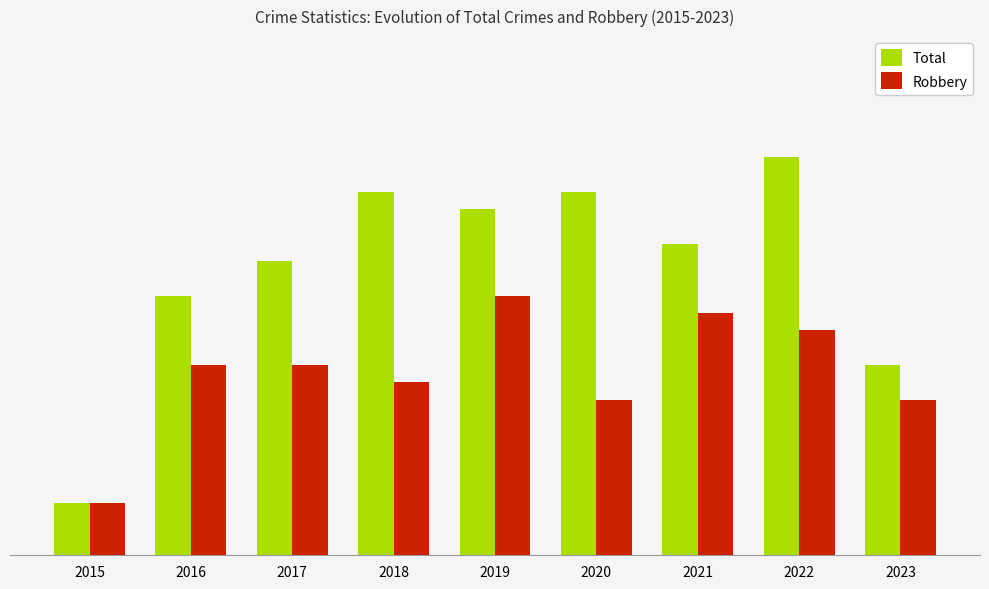

Which series has the largest range (max minus min)?

Total